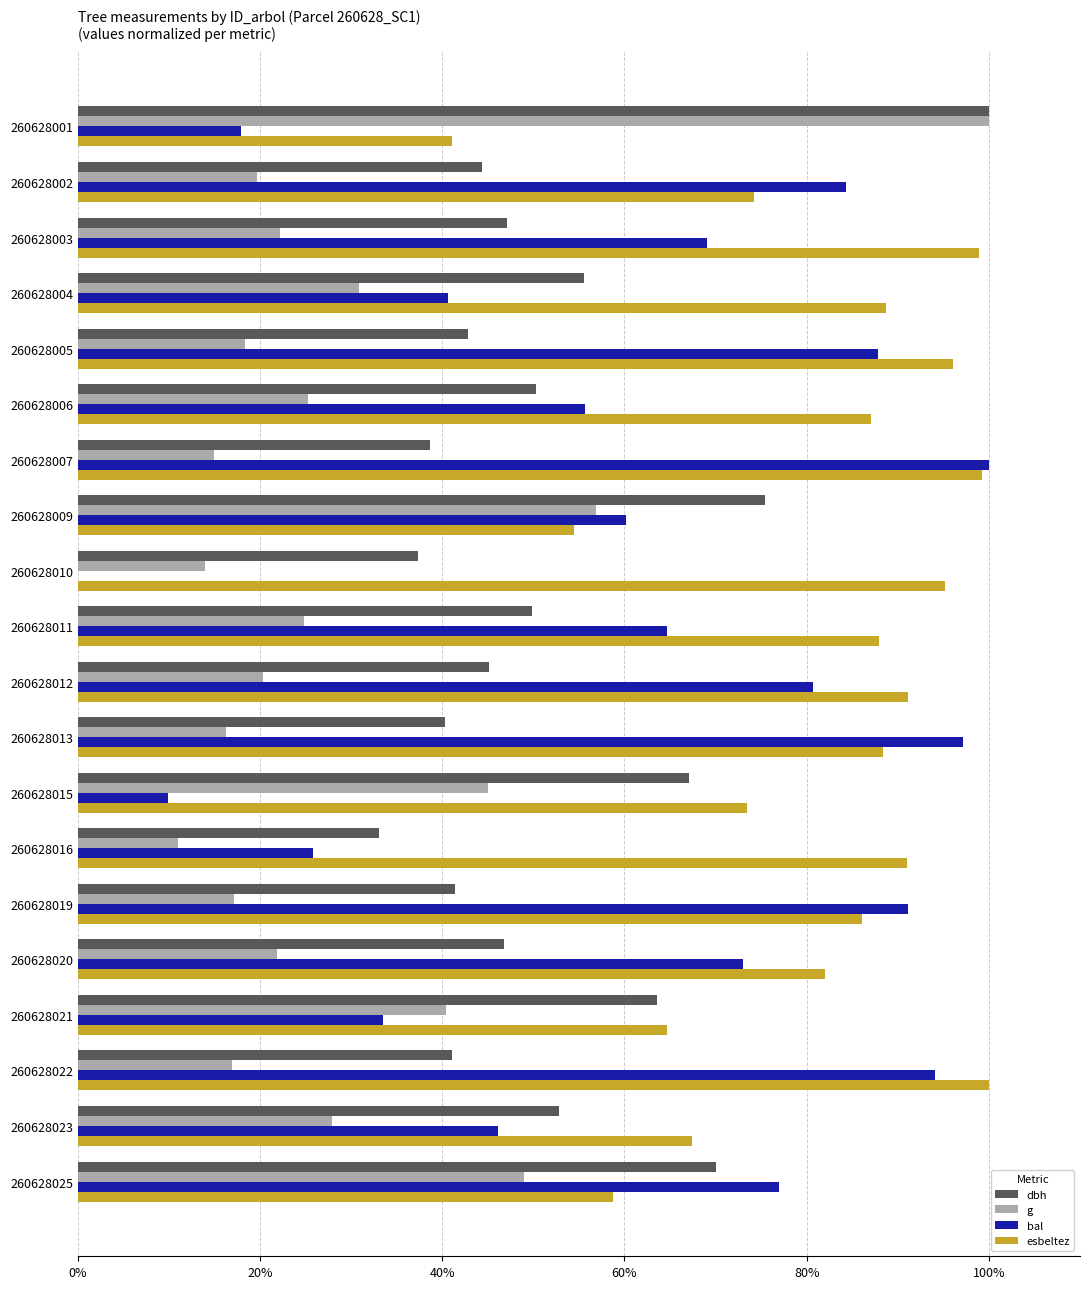

Which series changed the most between 260628007 and 260628013?

esbeltez